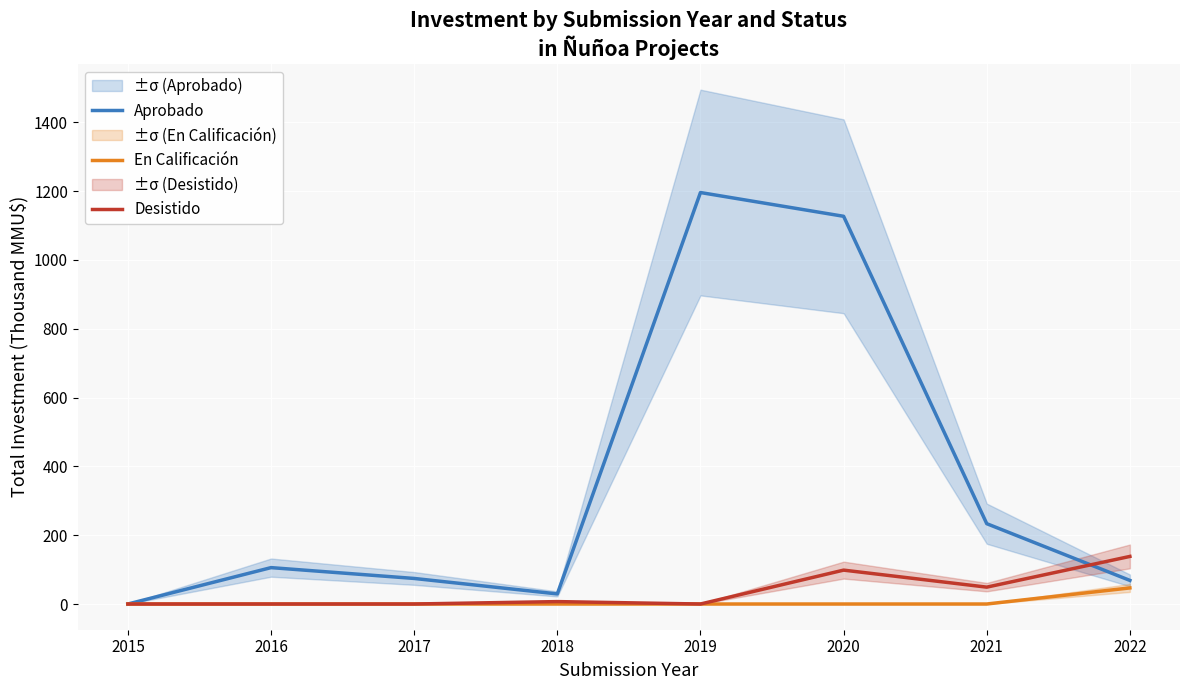

True or false: En Calificación and Aprobado cross at least once.

False